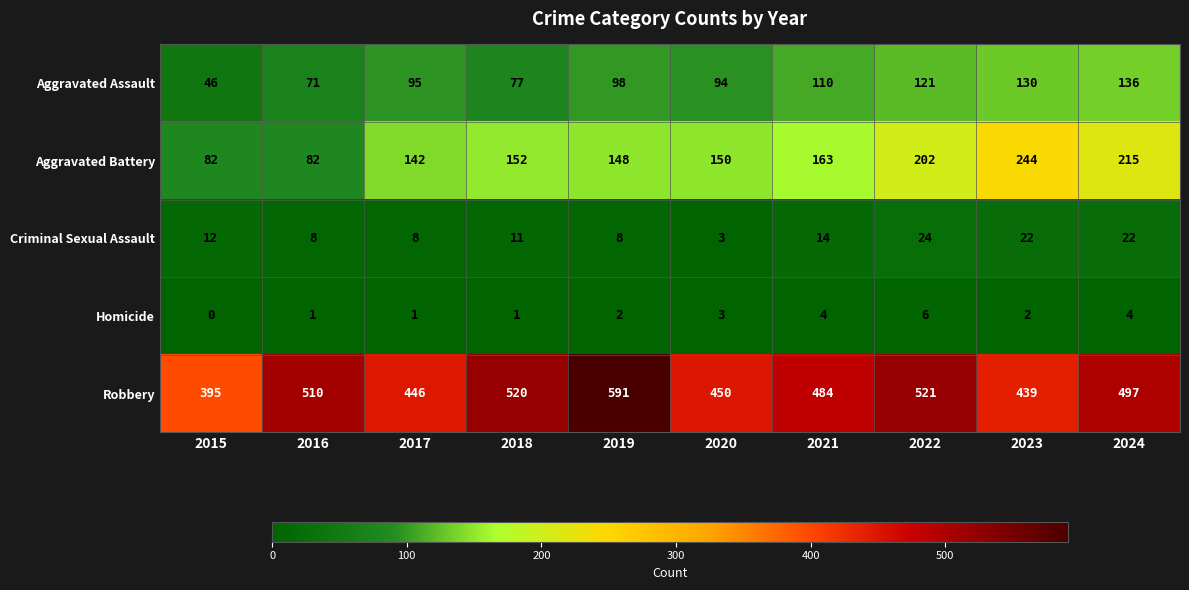

What is the sum of the Homicide values at 2021 and 2020?

7